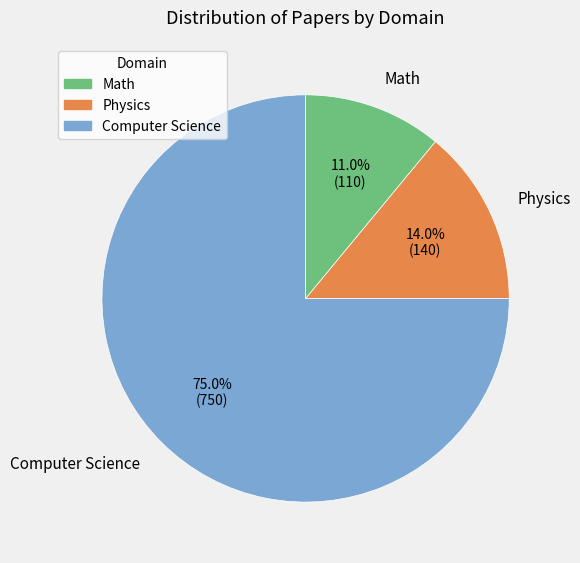

What portion of the pie excludes Math?

89.0%